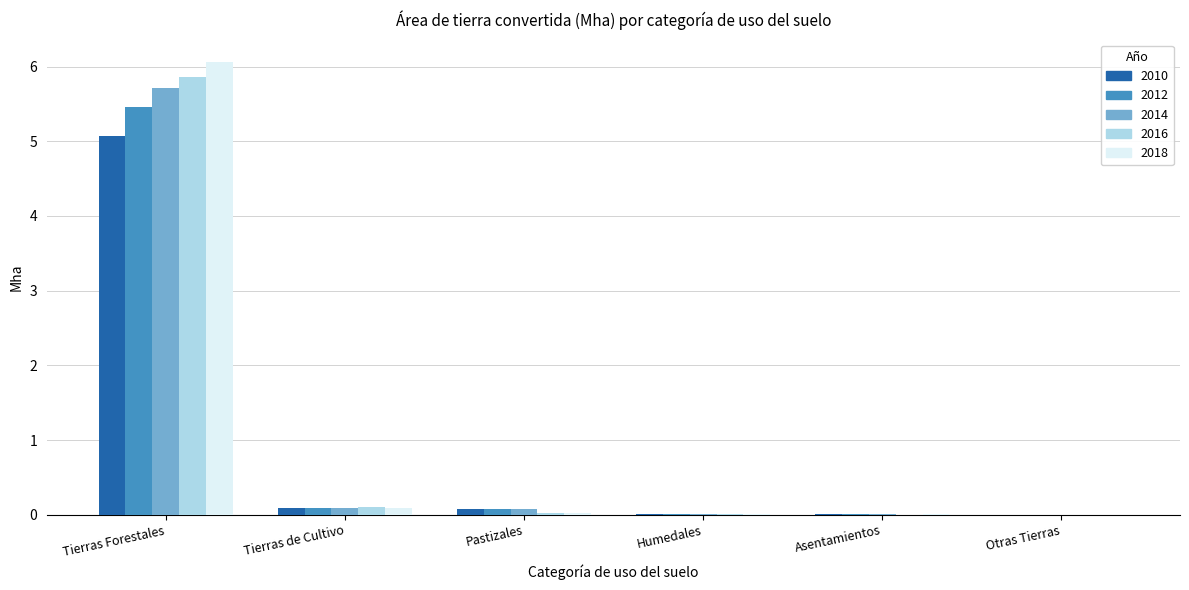

Where is 2016 nearest to the value 2?

Tierras de Cultivo